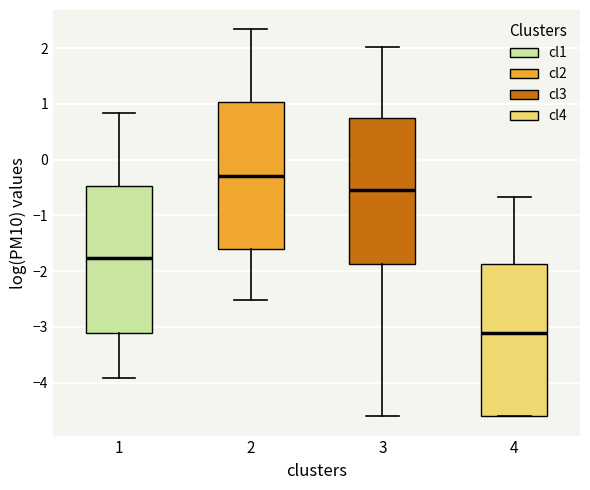

Reading left to right, read every box against the y-axis: the position of its median line, the range the box covers, and the ends of its whiskers. The values are not printed on the chart, so give them approximately, as read against the axis.

1: median -1.8, box -3.1 to -0.5, whiskers -3.9 to 0.8
2: median -0.3, box -1.6 to 1.0, whiskers -2.5 to 2.3
3: median -0.5, box -1.9 to 0.7, whiskers -4.6 to 2.0
4: median -3.1, box -4.6 to -1.9, whiskers -4.6 to -0.7